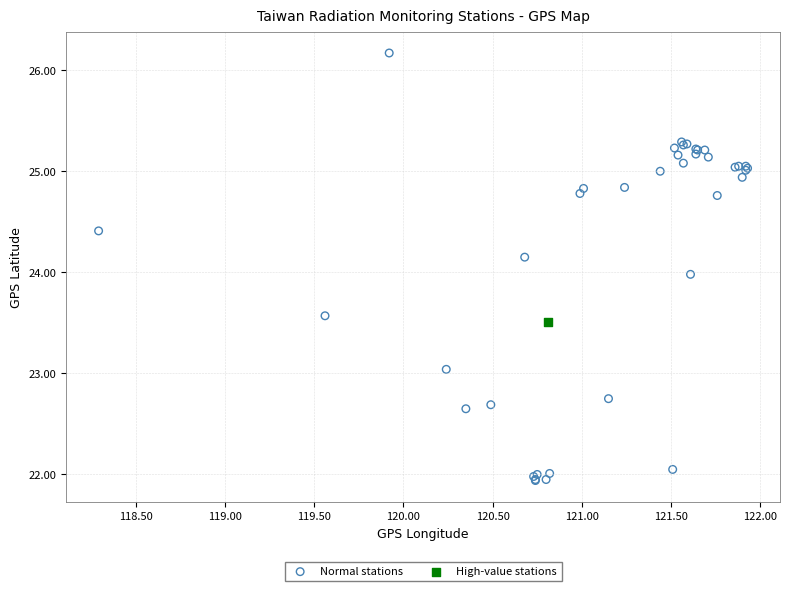

What are all the series names shown in the legend?

Normal stations, High-value stations